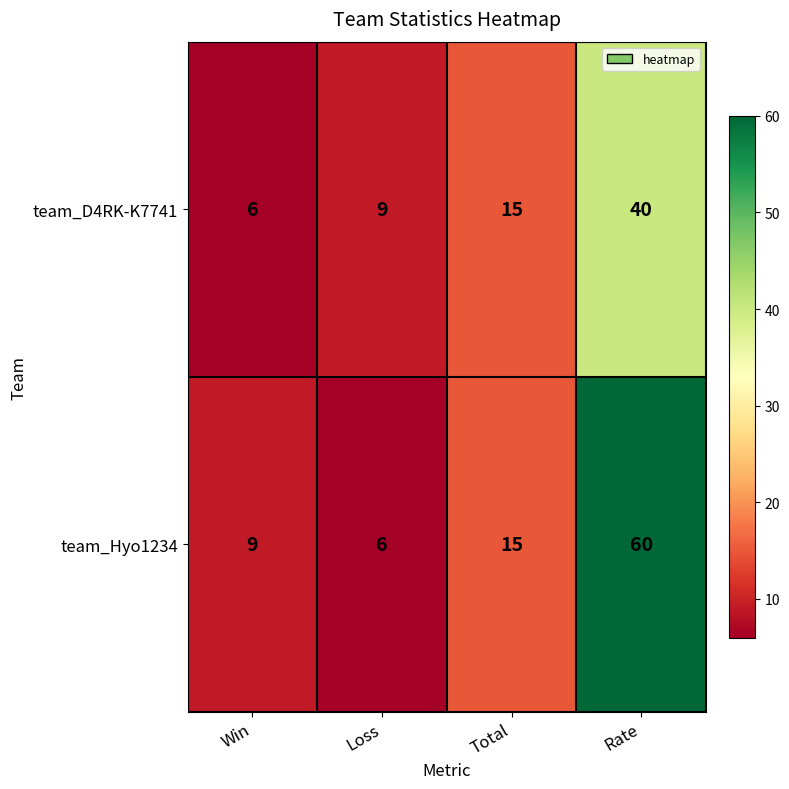

At Win, list the series in order from smallest to largest.

team_D4RK-K7741, team_Hyo1234